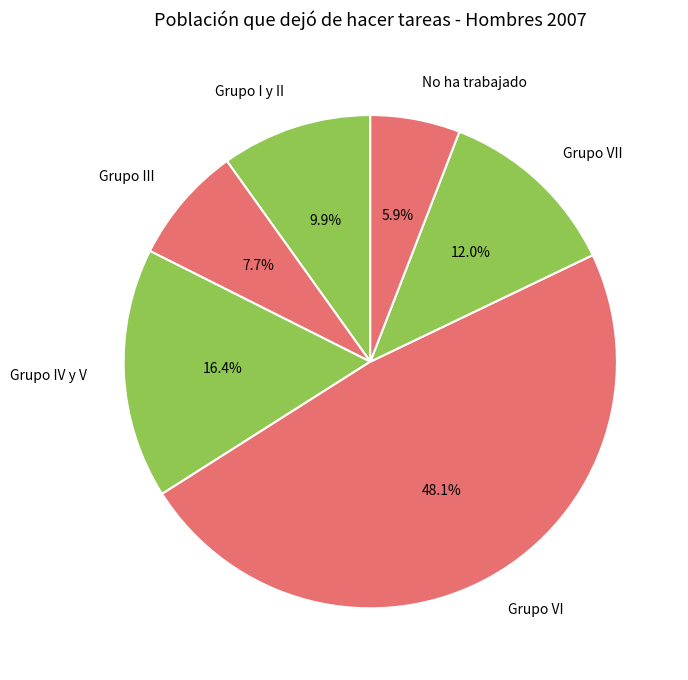

The No ha trabajado slice represents 1% of the pie. True or false?

False